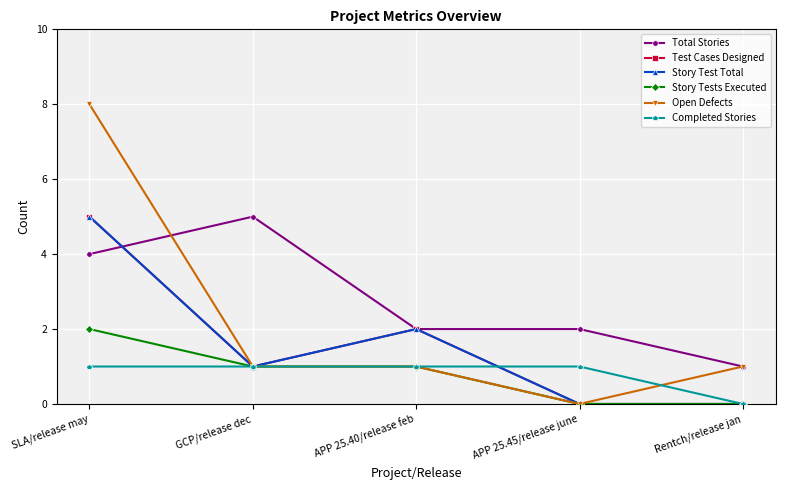

What is the difference between the maximum and minimum values in the Open Defects series?

8